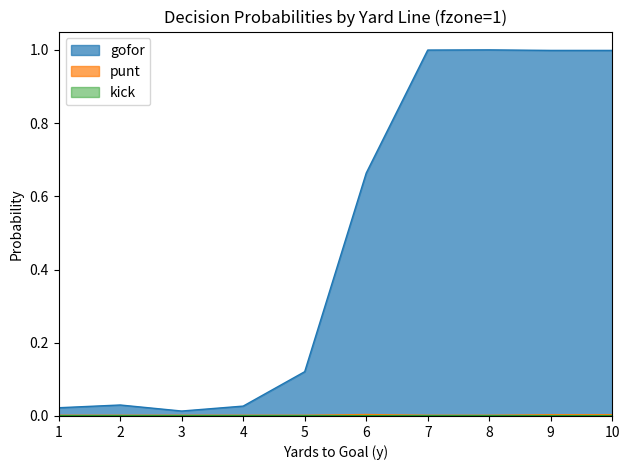

True or false: gofor and punt intersect in this chart.

False